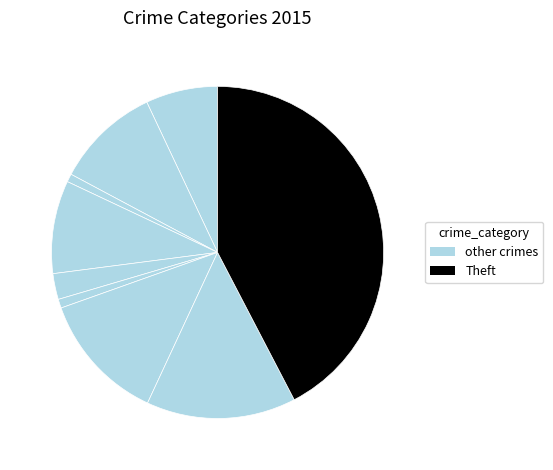

How many segments does this pie chart have?

9